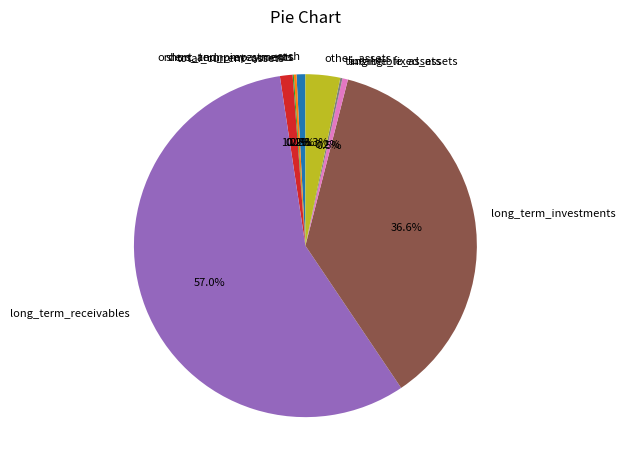

To the nearest percent, what is the combined percentage of intangible_assets and long_term_receivables?

58%